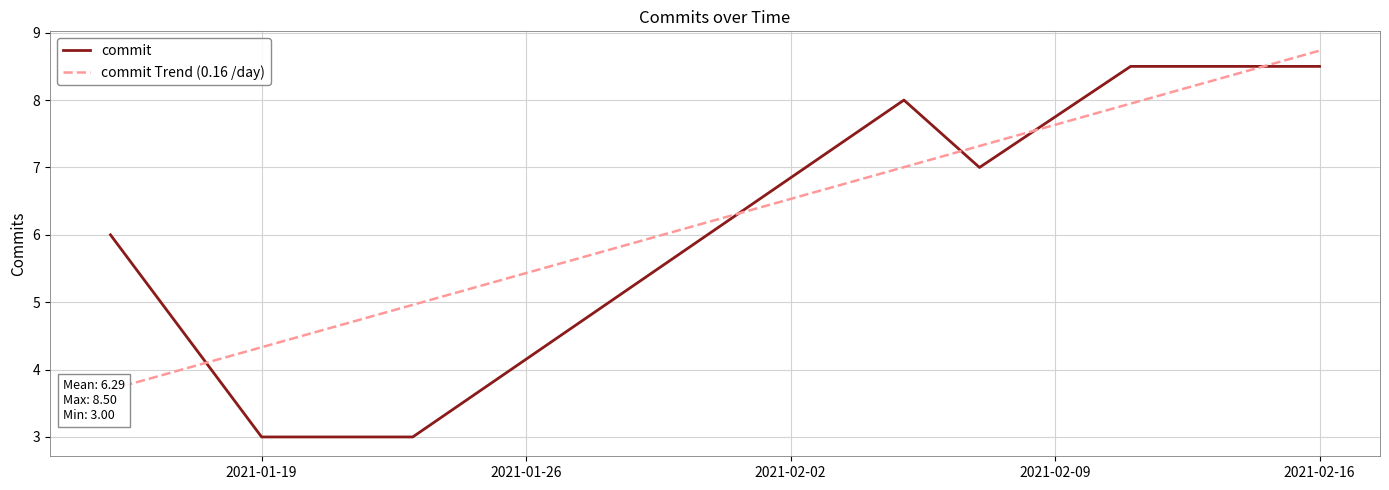

Which series has the largest total across all categories?

commit Trend (0.16 /day)